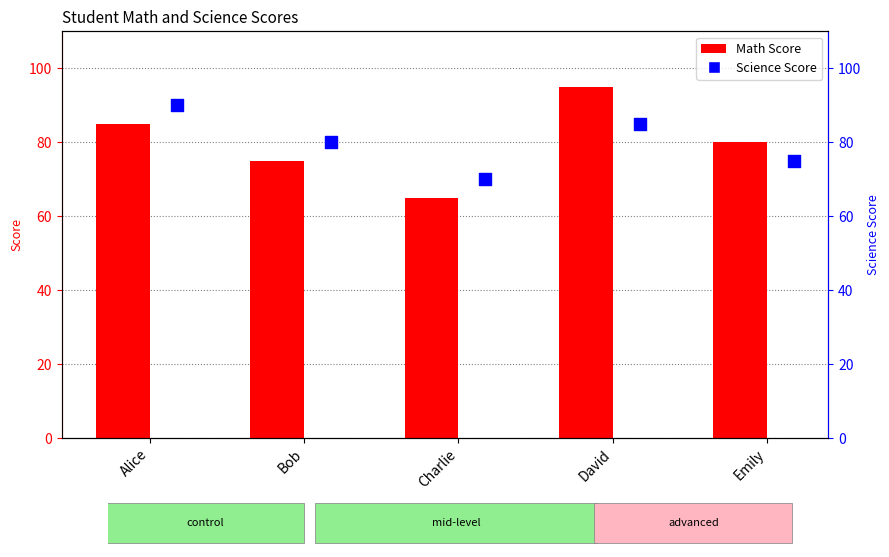

Which series reaches the maximum Y coordinate?

Math Score